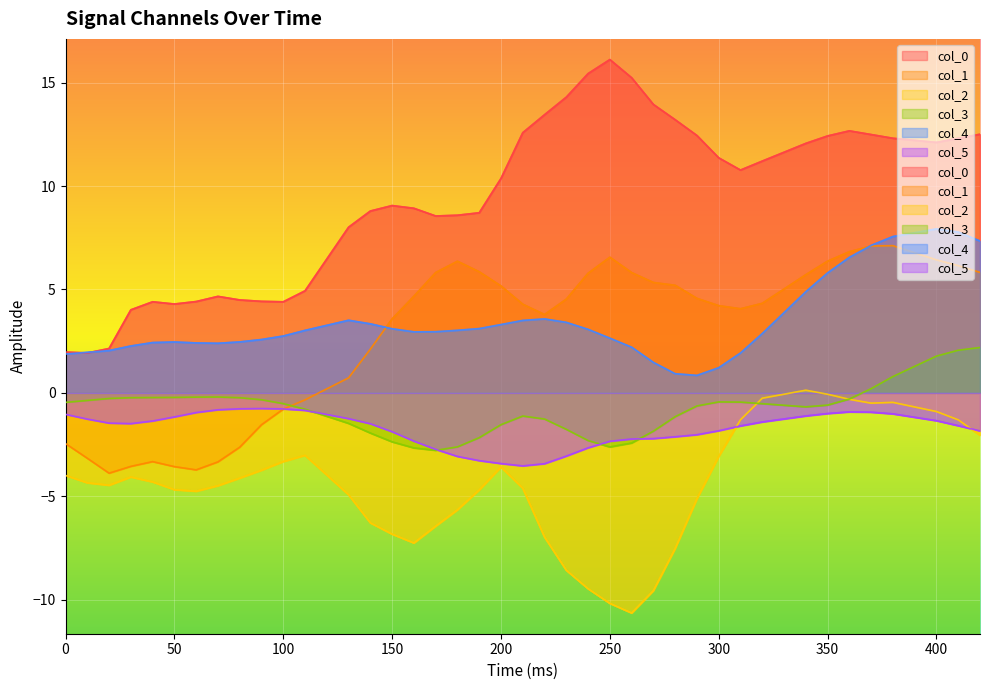

The col_5 series shows -2.1 at 280. True or false?

True